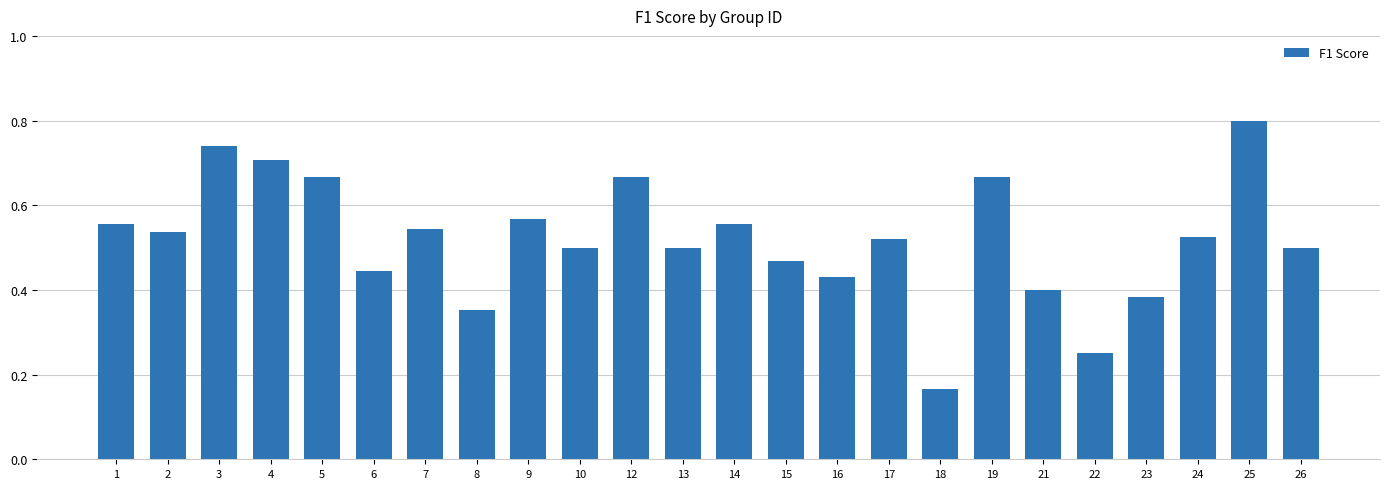

The chart shows a value of 0.2 at 9. True or false?

False